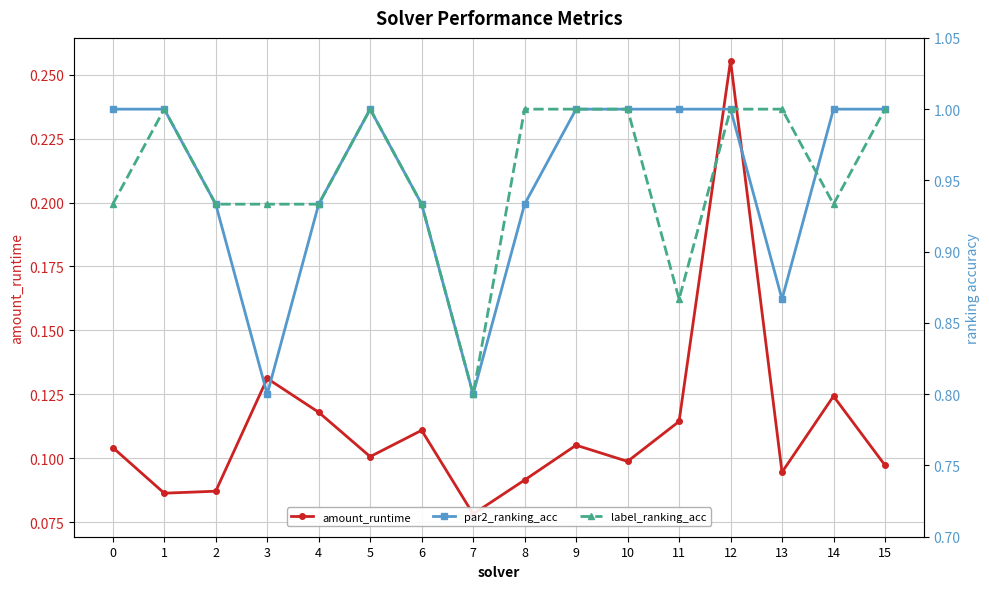

How many lines are shown in the chart?

3